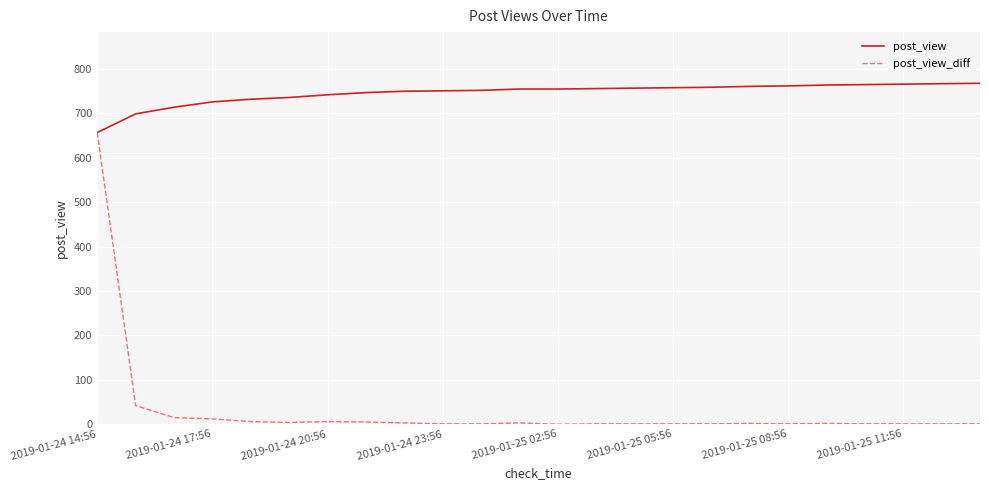

List the series in order of their peak value, lowest first.

post_view_diff, post_view